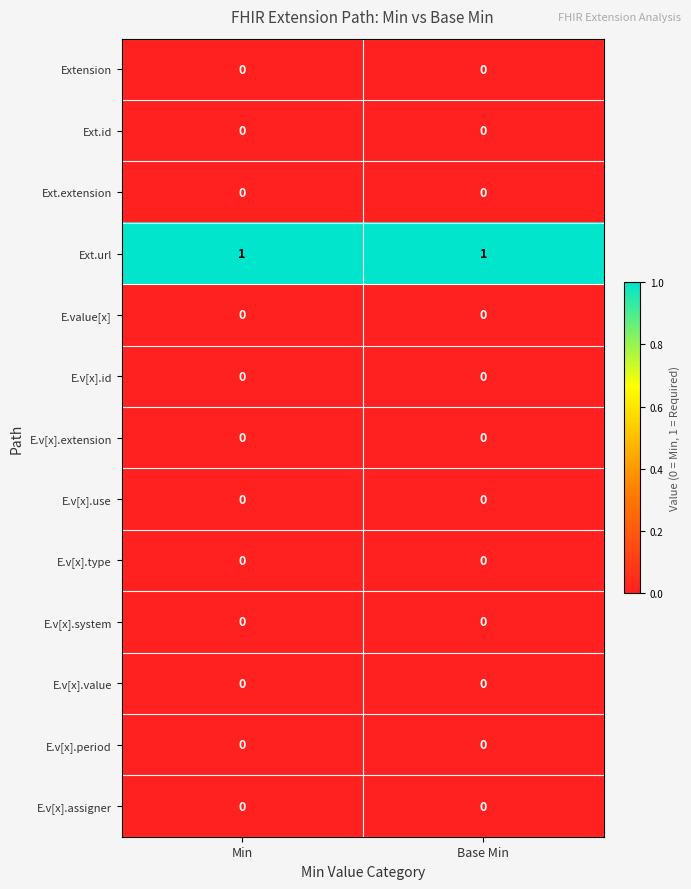

Which series has the largest total across all categories?

Ext.url